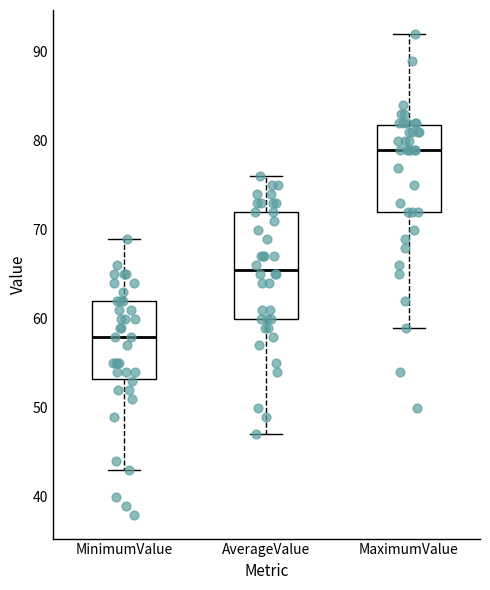

Reading left to right, read every box against the y-axis: the position of its median line, the range the box covers, and the ends of its whiskers. The values are not printed on the chart, so give them approximately, as read against the axis.

MinimumValue: median 58, box 53 to 62, whiskers 43 to 69
AverageValue: median 66, box 60 to 72, whiskers 47 to 76
MaximumValue: median 79, box 72 to 82, whiskers 59 to 92